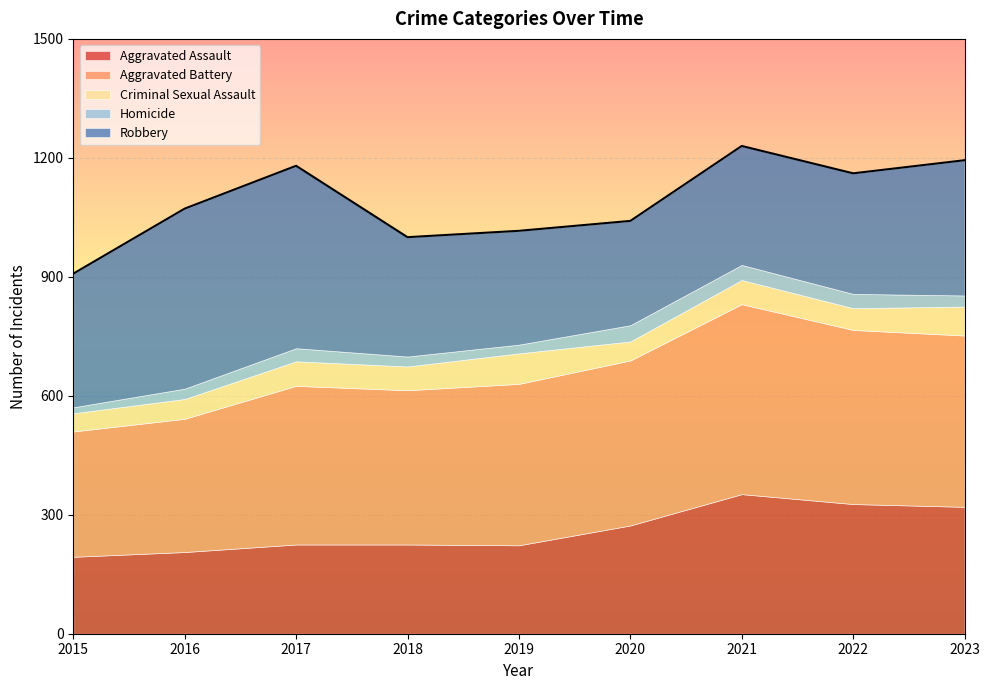

What is the difference between the maximum and minimum values in the Aggravated Battery series?

163